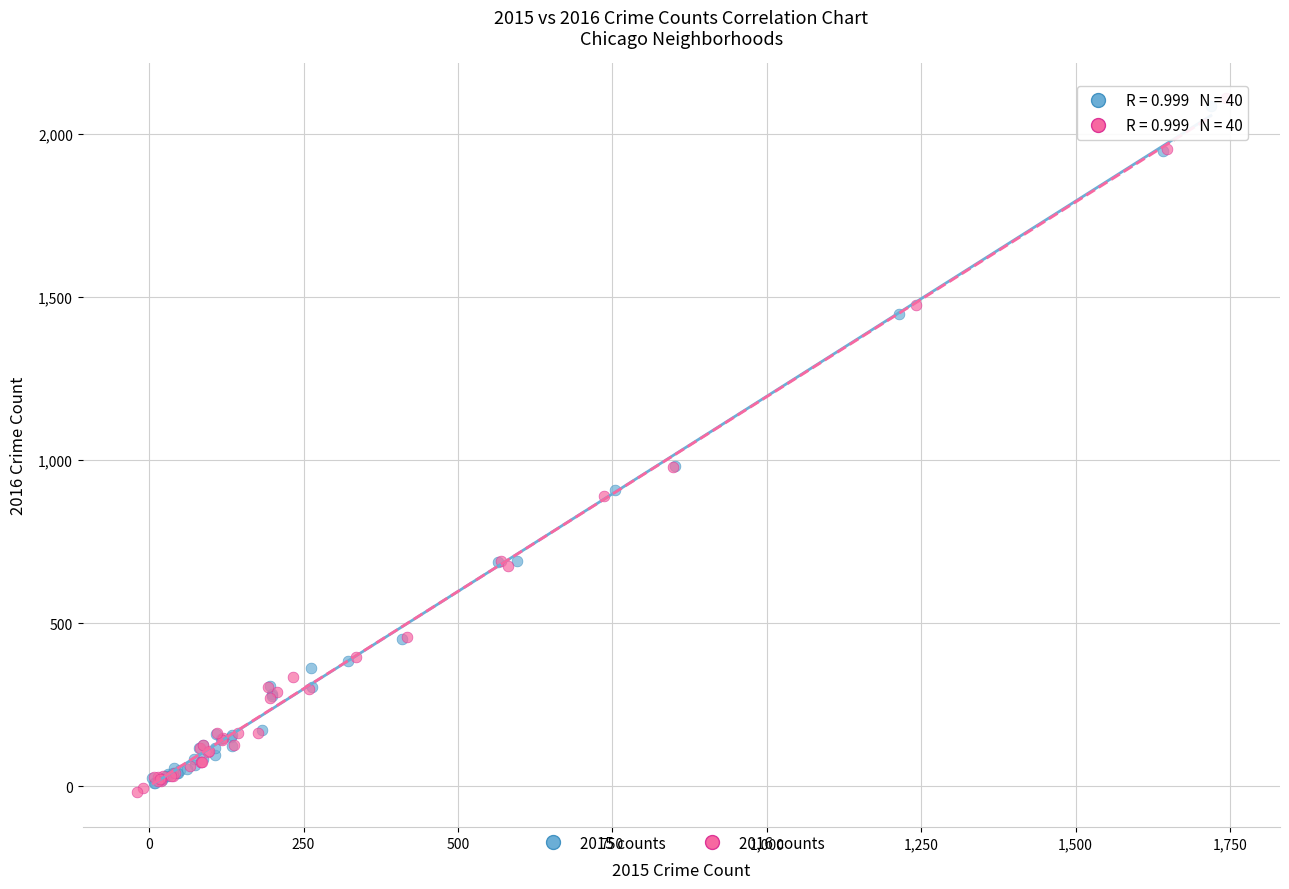

Which series has the widest spread of Y values?

2016 counts